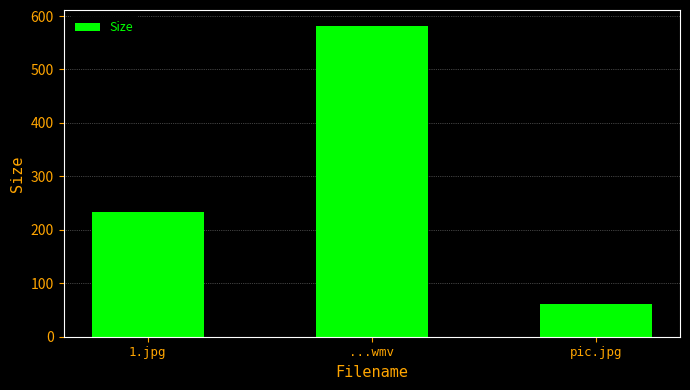

The value at 1.jpg is 399.0. True or false?

False